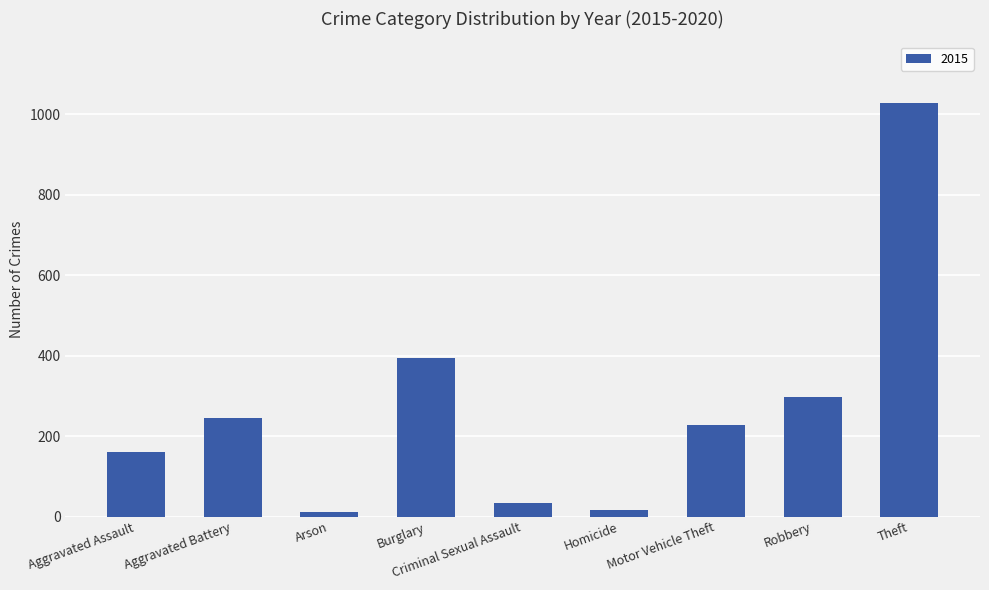

Are the bars horizontal?

No